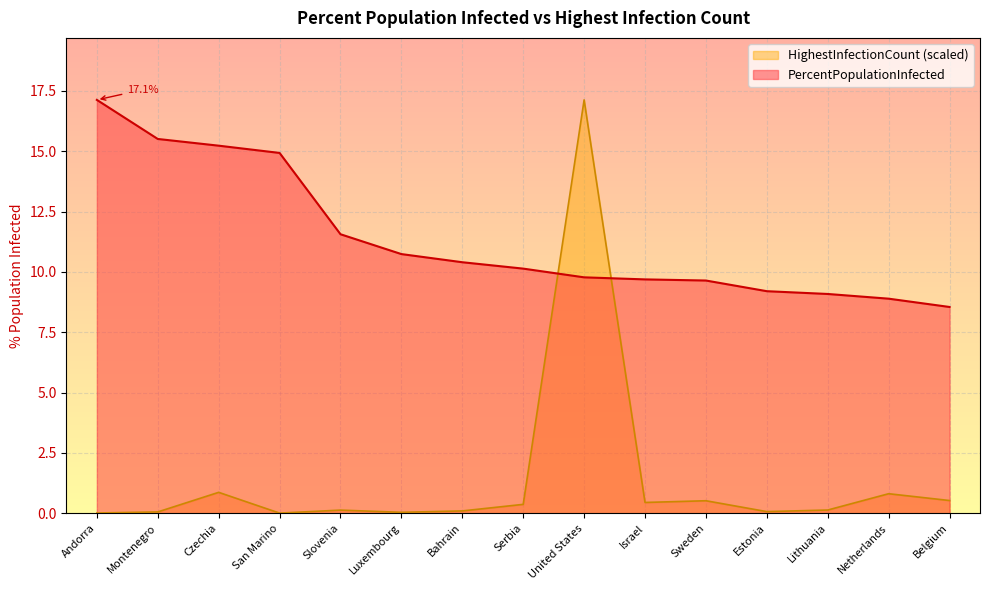

Is it true that HighestInfectionCount equals 0.7 at Serbia?

False